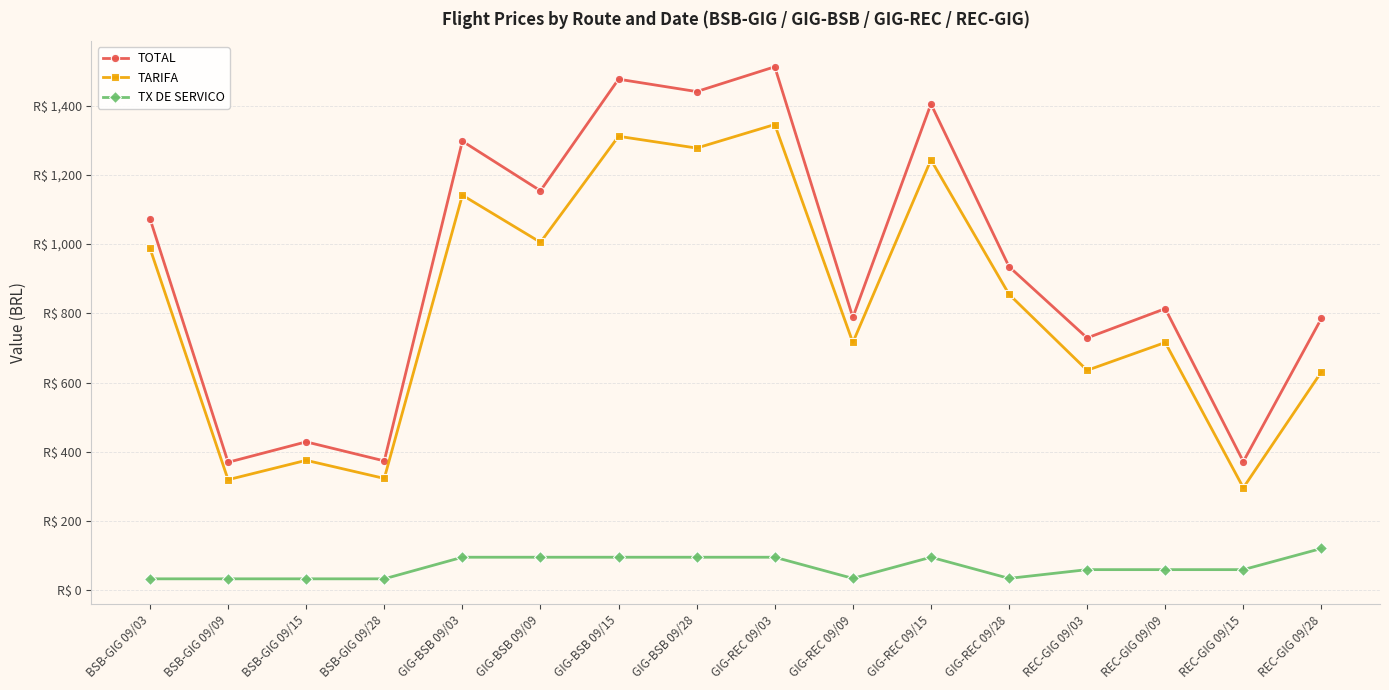

Does the chart have visible grid lines?

Yes